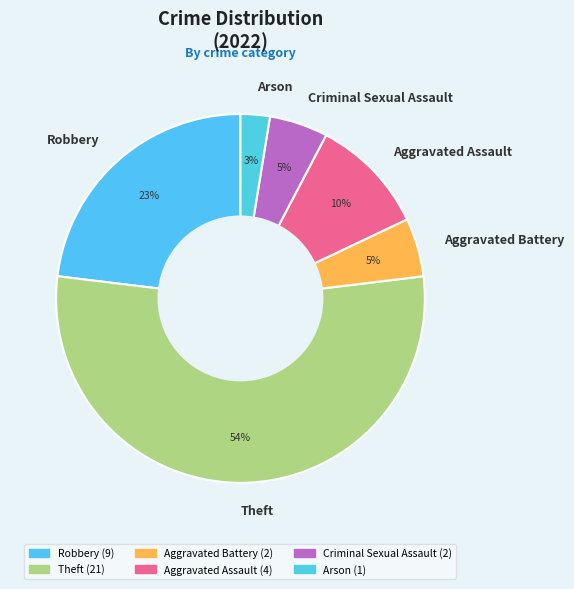

Is Arson the majority of the pie?

No